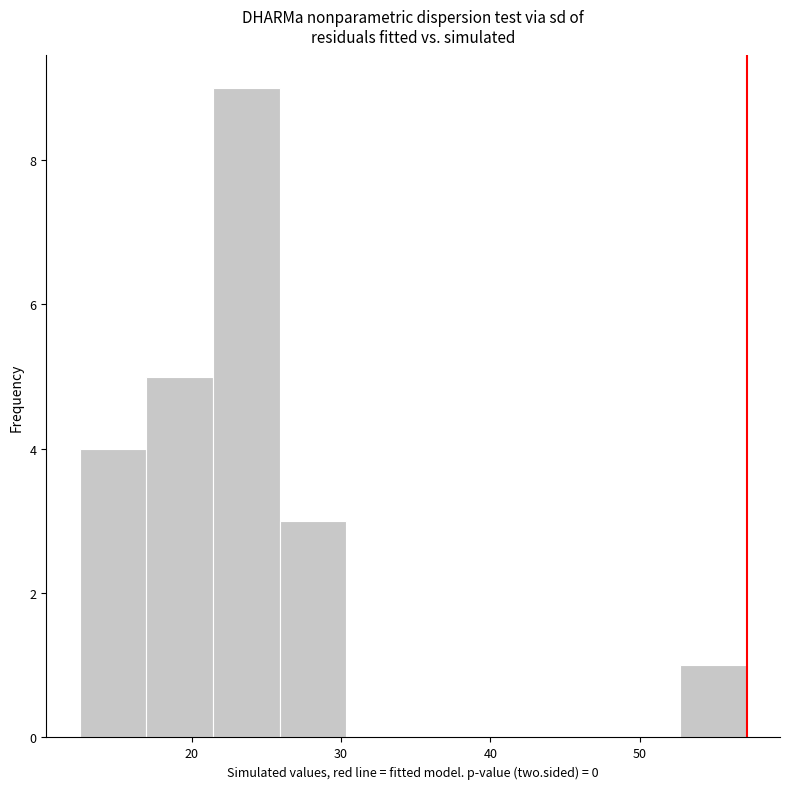

Reading left to right, list every bar in this chart as the range it spans on the x-axis followed by its height. Neither the bar edges nor the heights are printed on the chart, so give them approximately, as read against the axes.

13 to 17: 4
17 to 21: 5
21 to 26: 9
26 to 30: 3
30 to 35: 0
35 to 39: 0
39 to 44: 0
44 to 48: 0
48 to 53: 0
53 to 57: 1